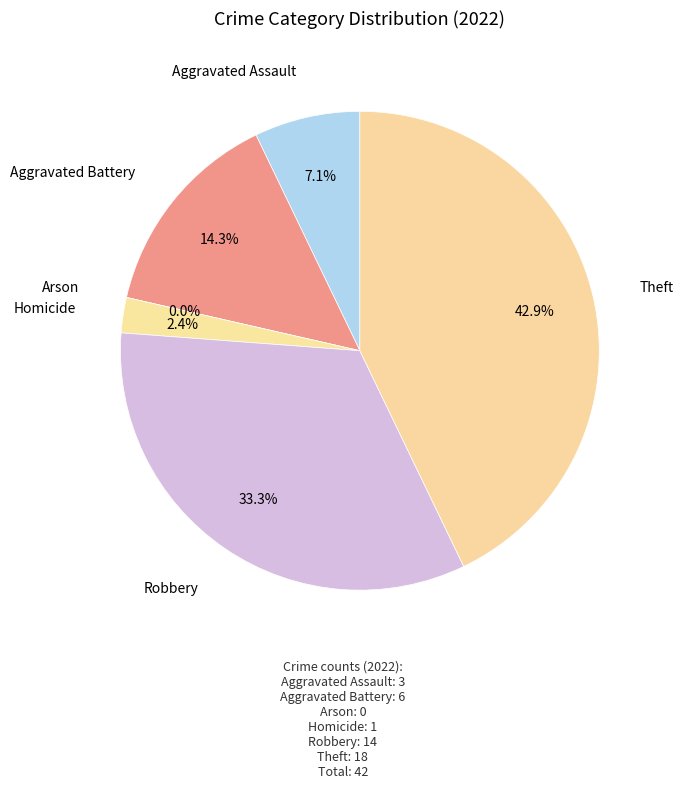

How many slices are in this pie chart?

6